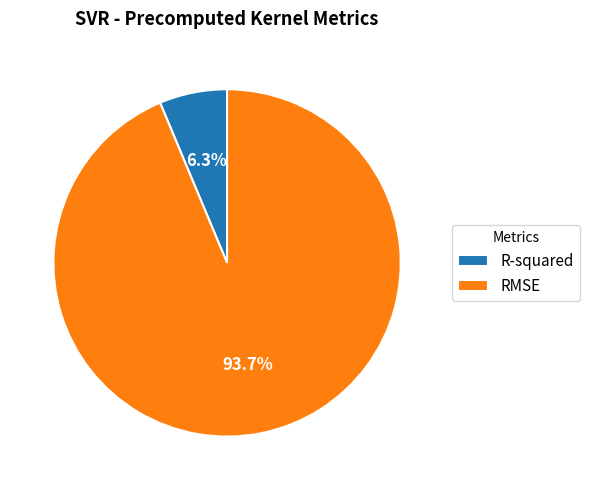

Is there a majority slice in this chart?

Yes